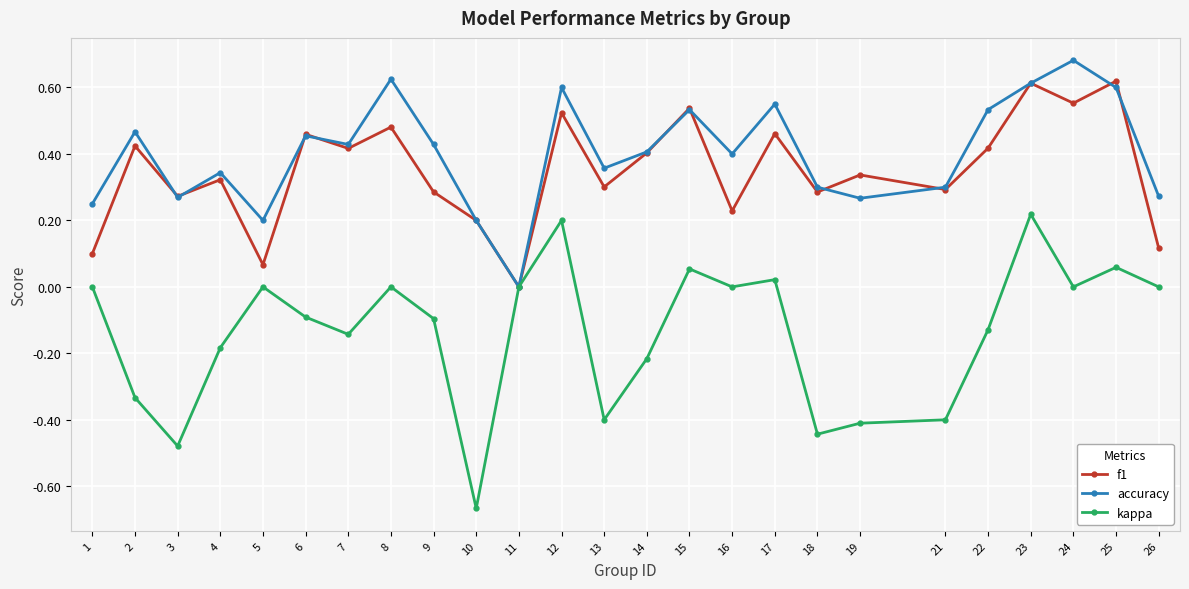

True or false: f1 has a value of 0.9 at 23.

False